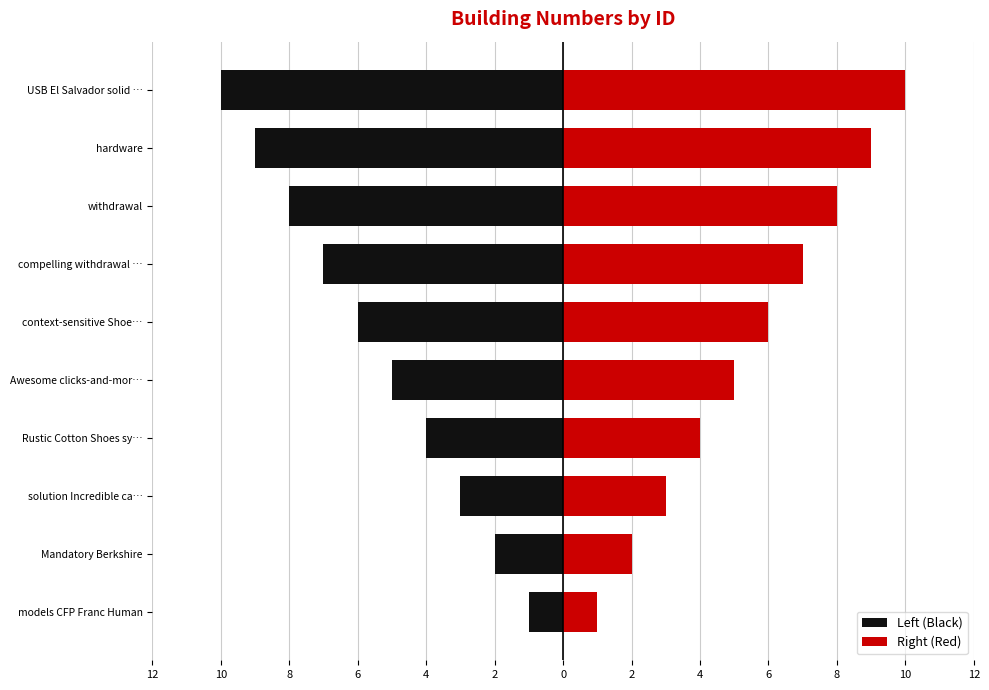

What is the sum of all Left (Black) values?

-55